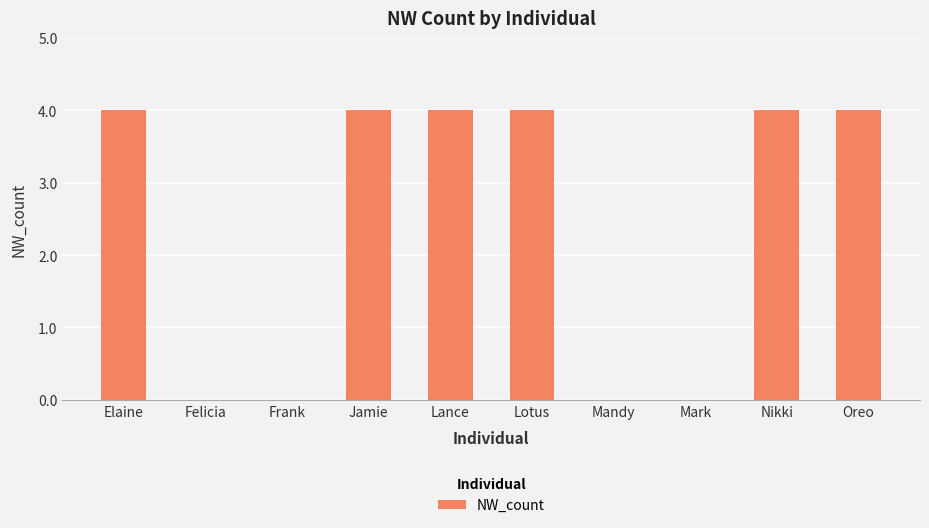

How many distinct data groups are displayed?

1